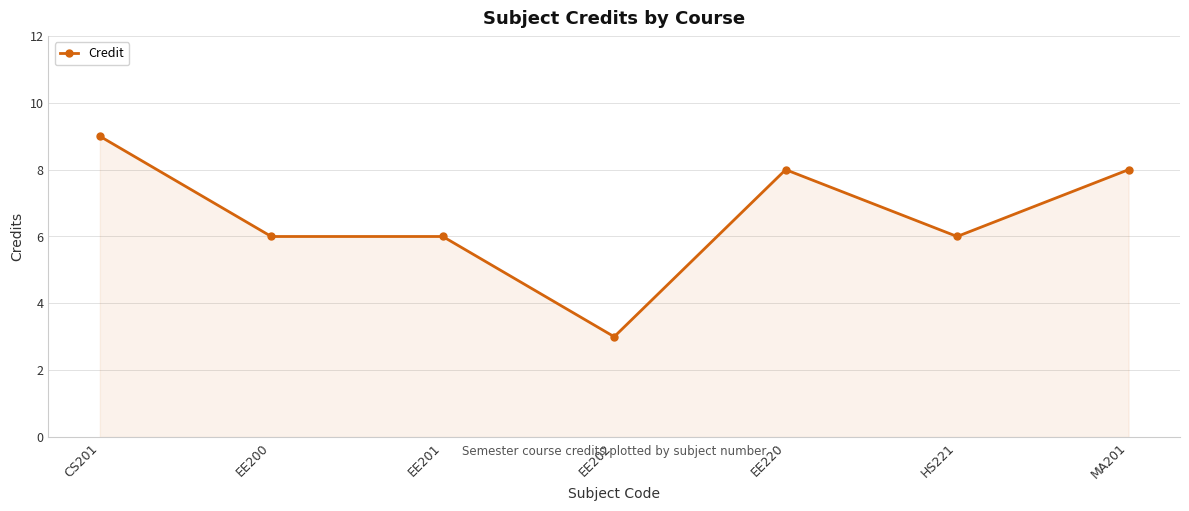

What is the smallest value displayed?

3